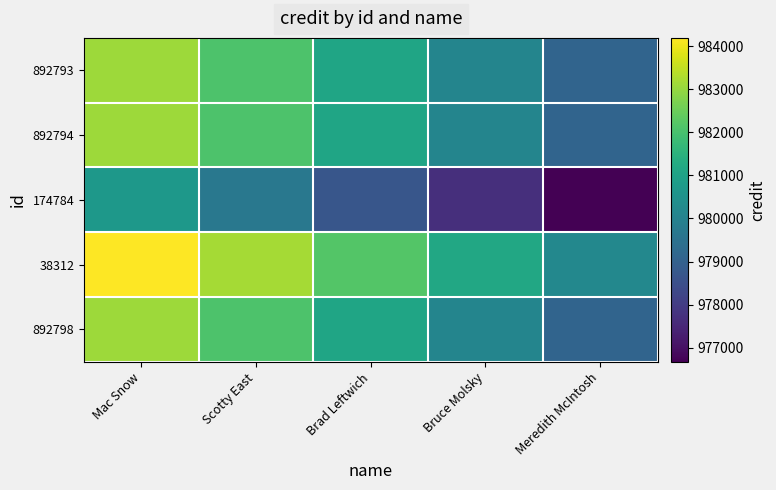

What is the maximum value shown in the chart?

984196